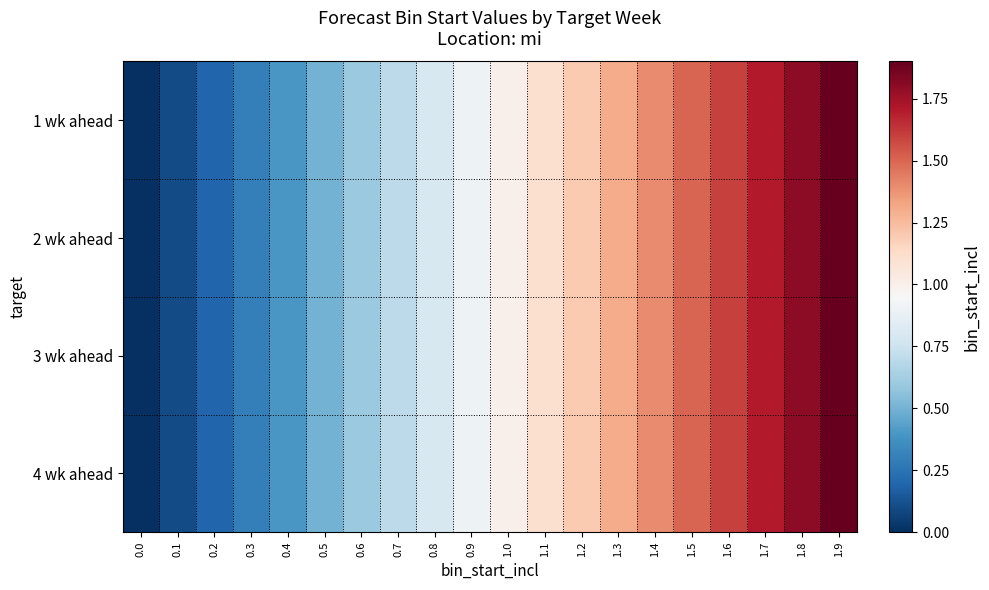

Which has a higher value, 1.0 or 0.5?

1.0